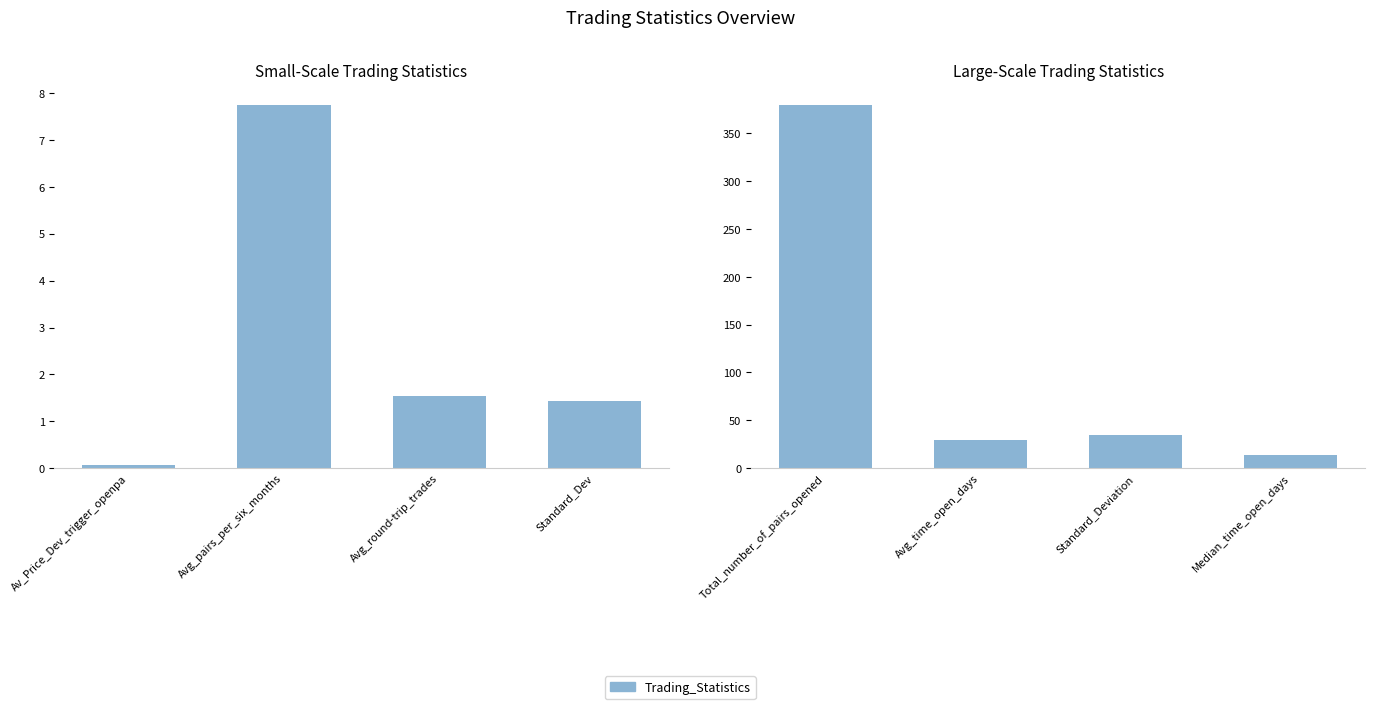

What is the maximum value shown in the chart?

379.0